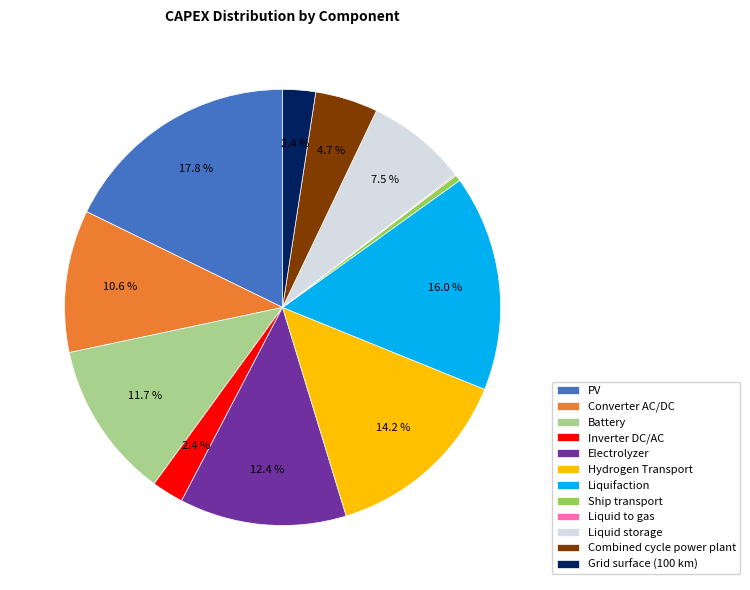

What percentage do Combined cycle power plant and Grid surface (100 km) together represent?

7.1%